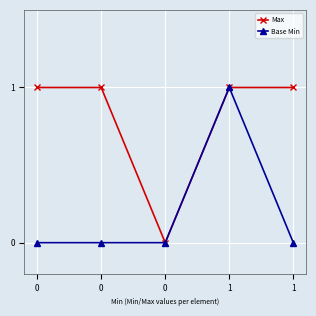

Between 0 and 0, which series saw the biggest shift?

Max